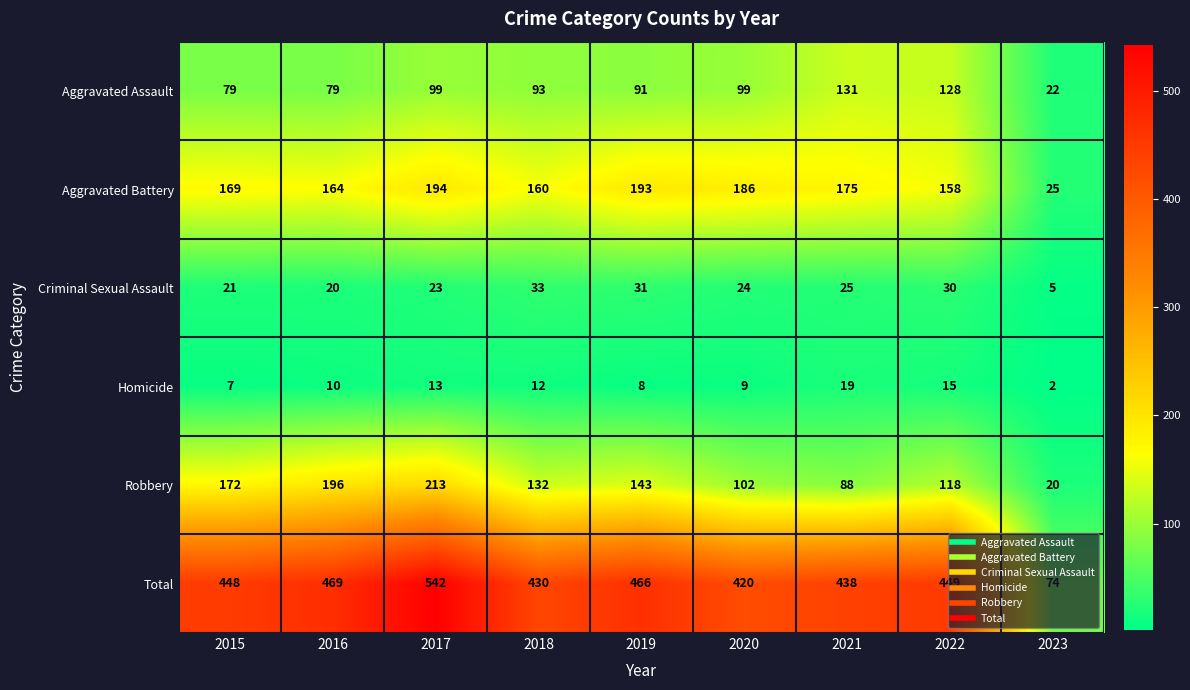

At how many categories does at least one series exceed 134?

8